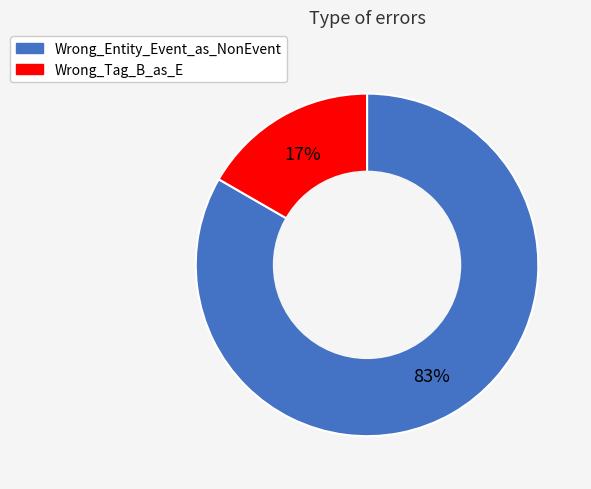

Between Wrong_Entity_Event_as_NonEvent and Wrong_Tag_B_as_E, which is larger?

Wrong_Entity_Event_as_NonEvent